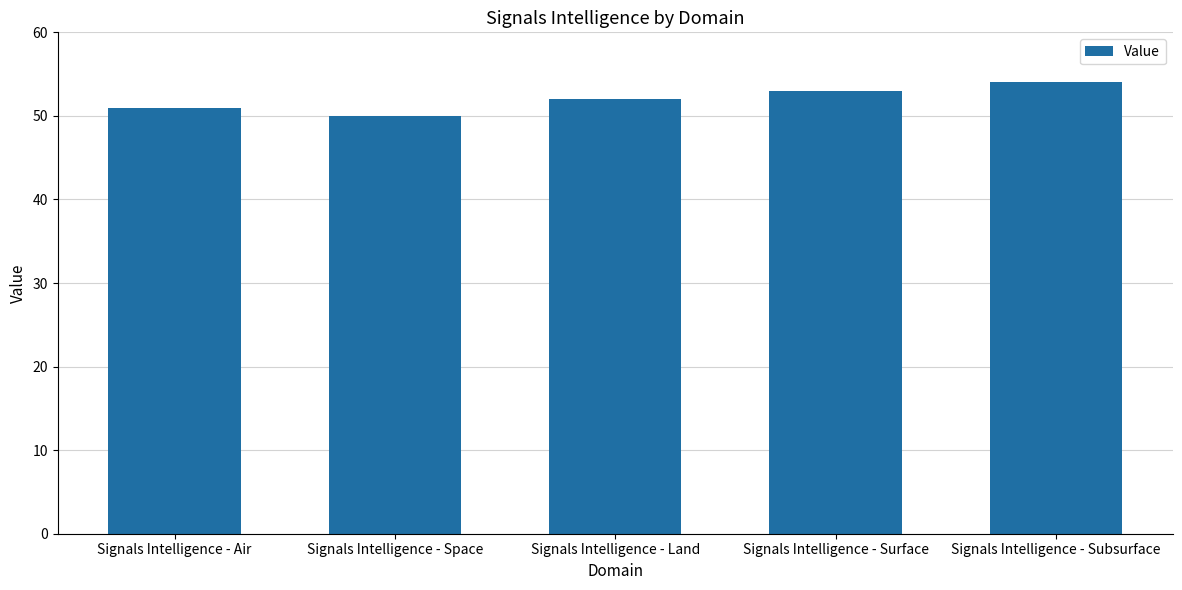

Is it true that the value at Signals Intelligence - Surface is 53?

True